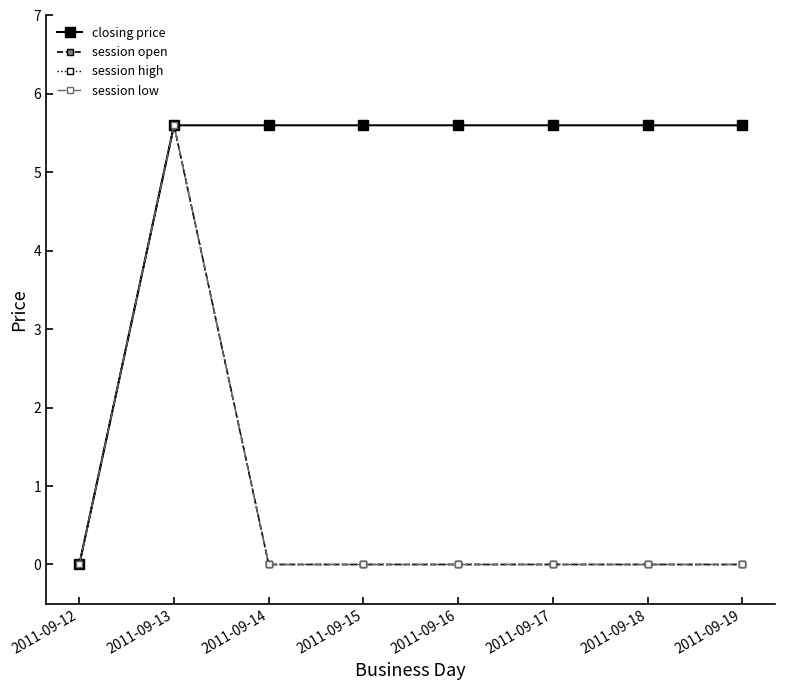

What is the difference between the maximum and minimum values in the session open series?

5.6